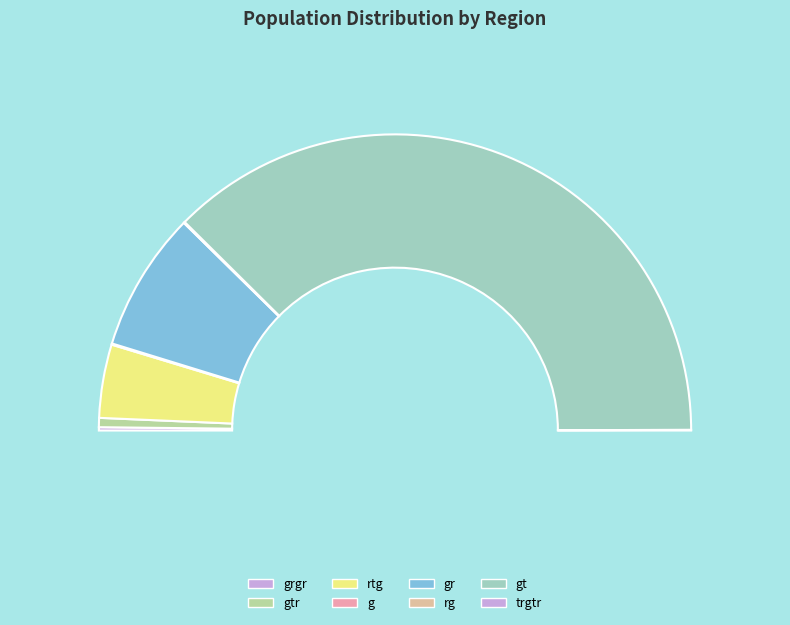

What is the majority slice?

gt